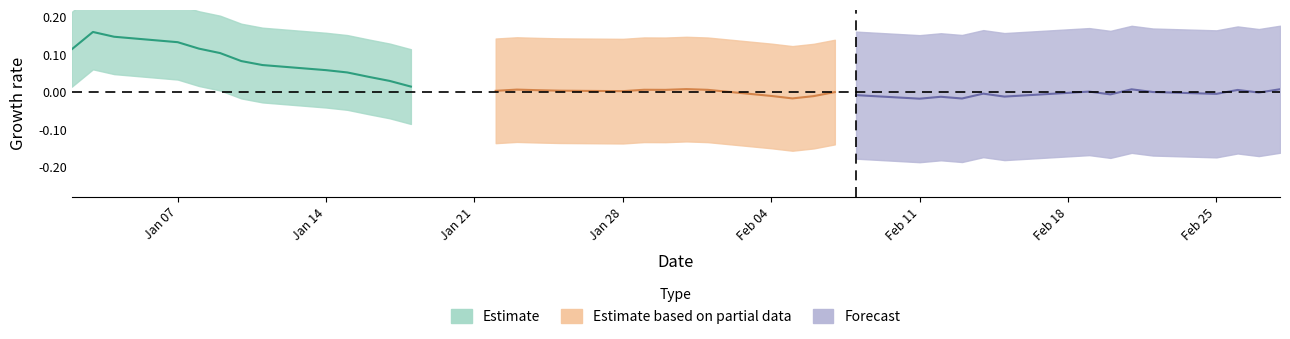

Which series changed the most between 1 and 6?

Estimate